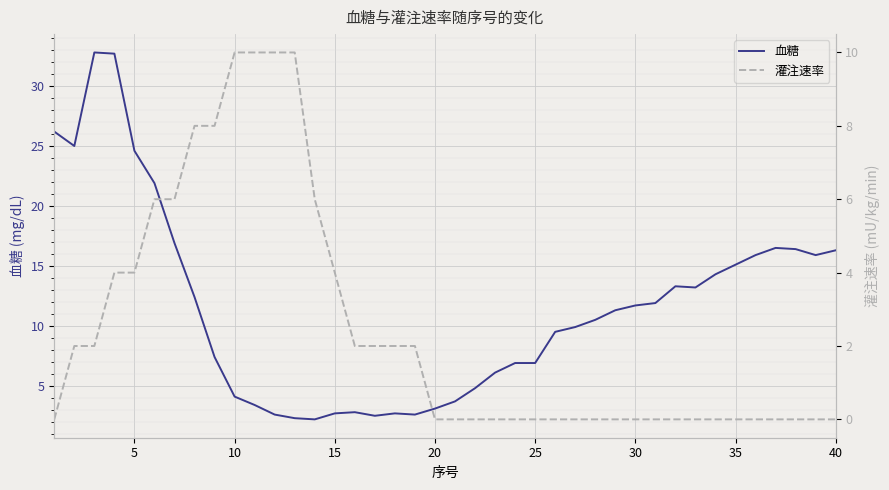

How many distinct data groups are displayed?

2